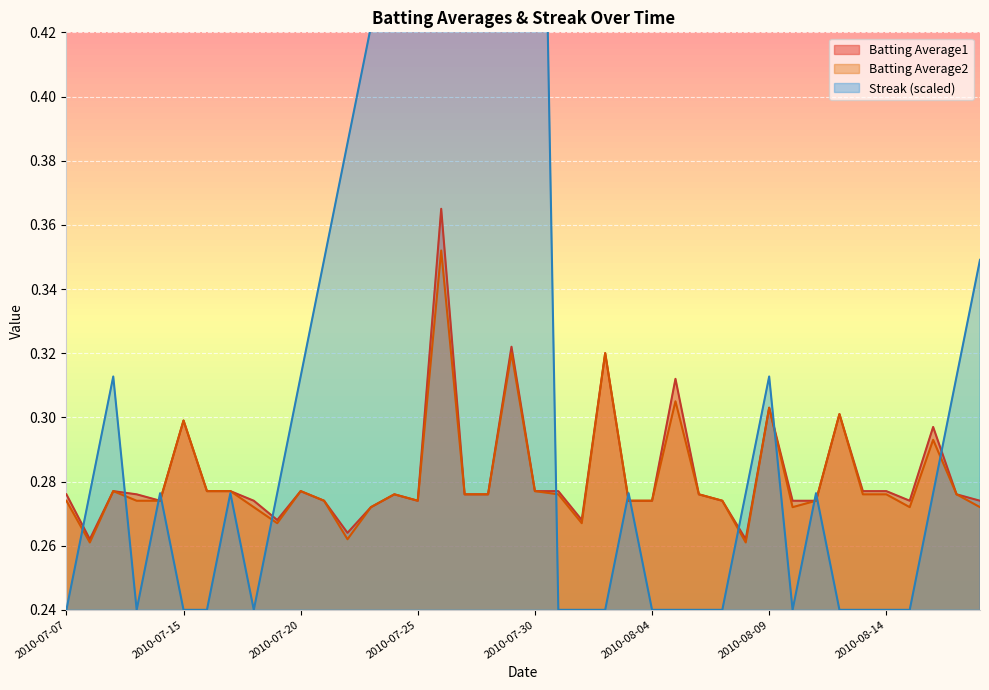

Where do Batting Average2 and Streak first cross each other?

2010-07-07 and 2010-07-08